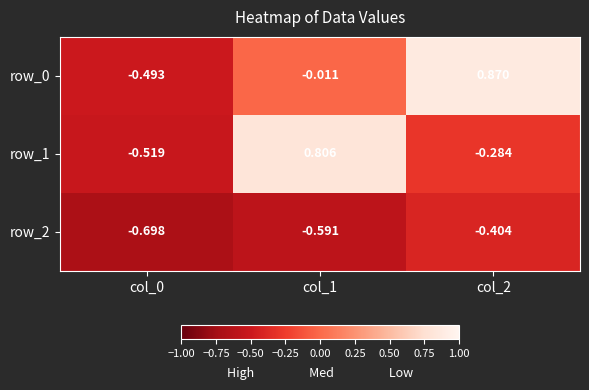

Is the value of row_0 at col_1 greater than the value of row_1 at col_0?

Yes